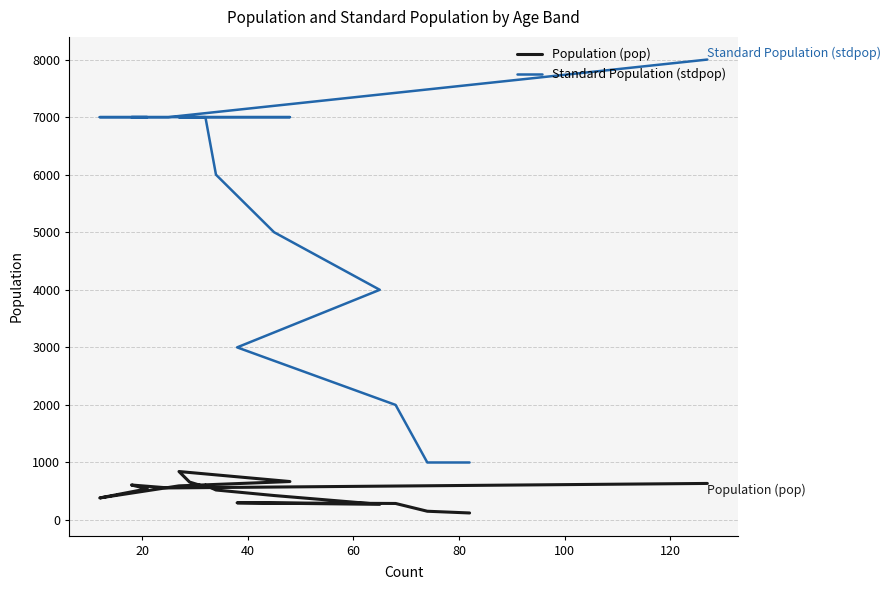

True or false: Population (pop) and Standard Population (stdpop) intersect in this chart.

False